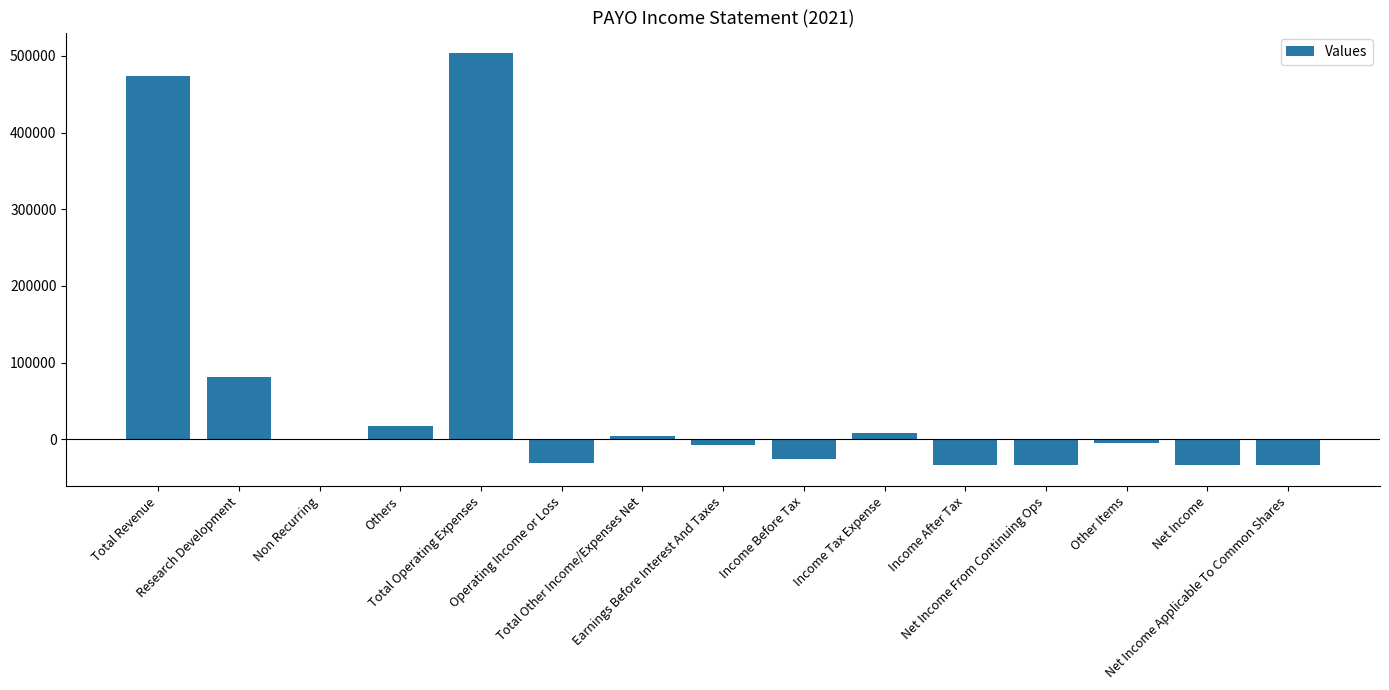

What is the maximum value shown in the chart?

503600